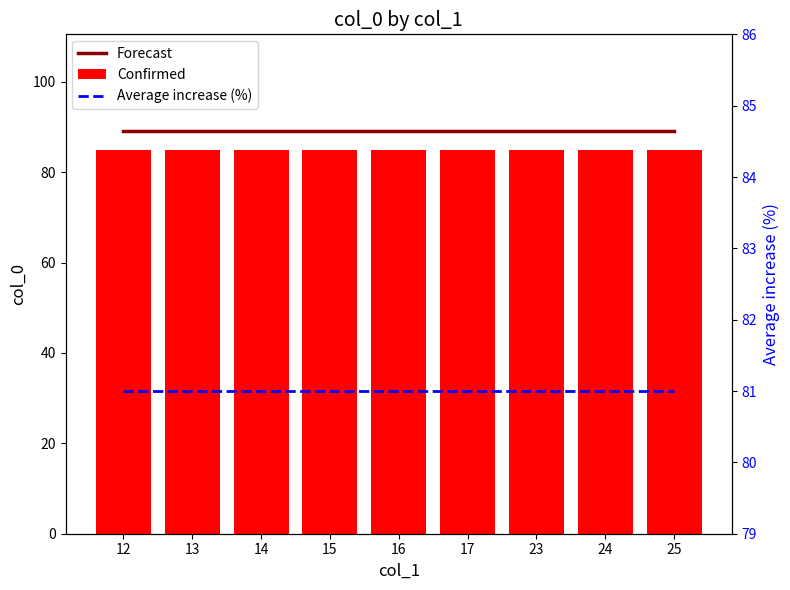

What is the approximate value of Confirmed at 23?

85